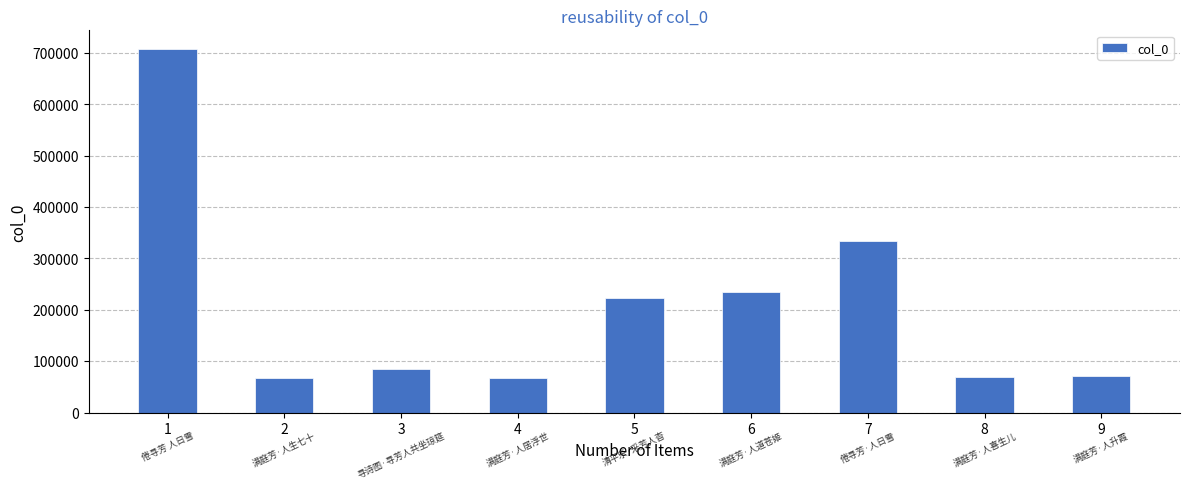

The value at 2 is 67862. True or false?

True